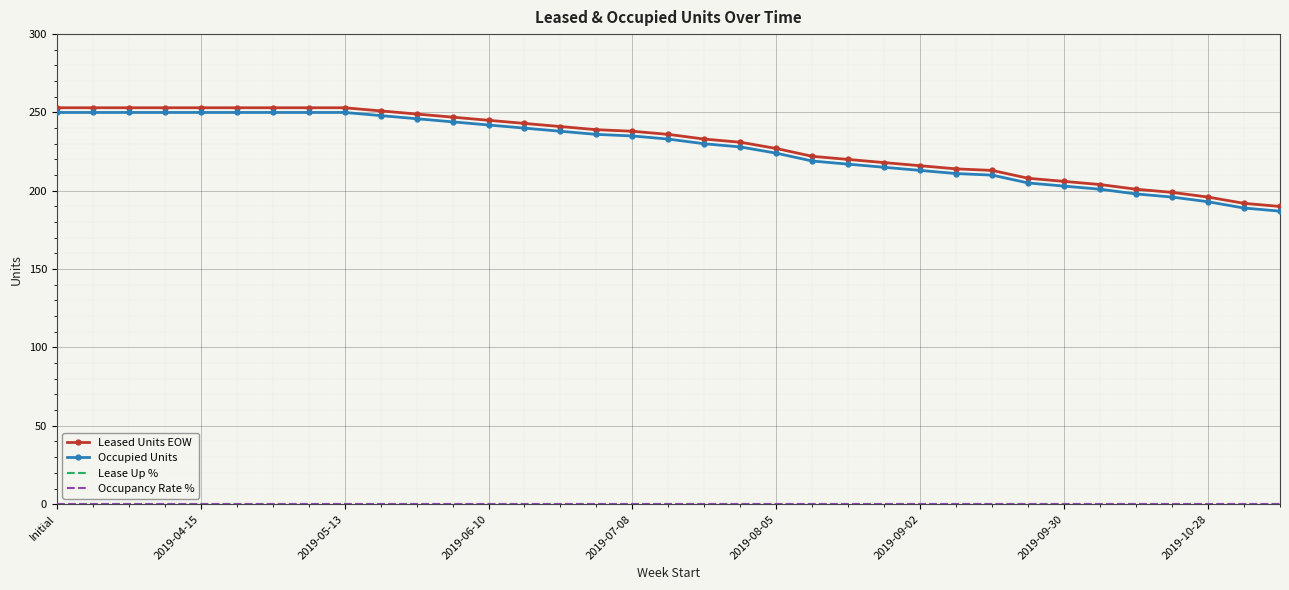

Which series has the largest total across all categories?

Leased Units EOW